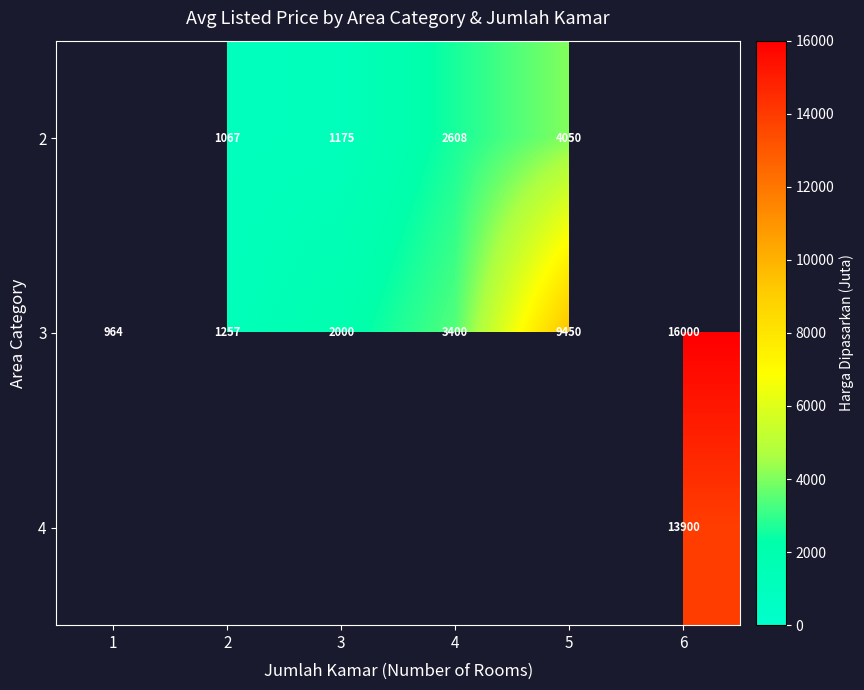

What is the maximum value shown in the chart?

16000.0